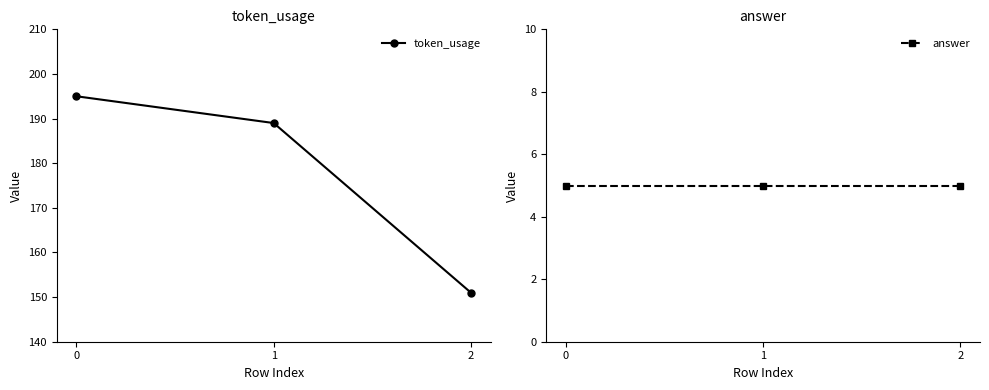

Reading left to right, what are all the values shown in this chart?

token_usage: 0=195	1=189	2=151
answer: 0=5	1=5	2=5